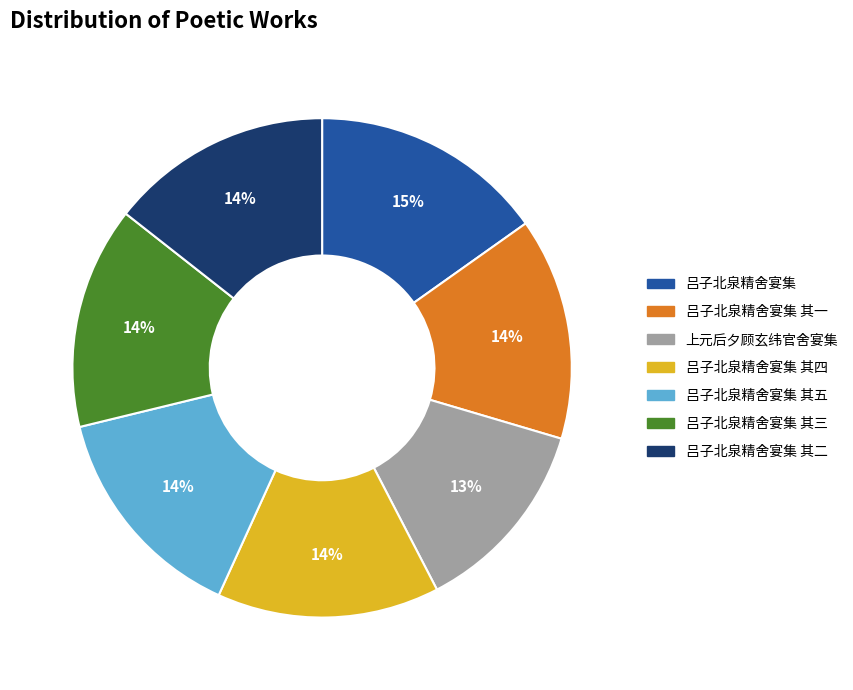

Is it true that 吕子北泉精舍宴集 其二 is 14% of the pie?

True